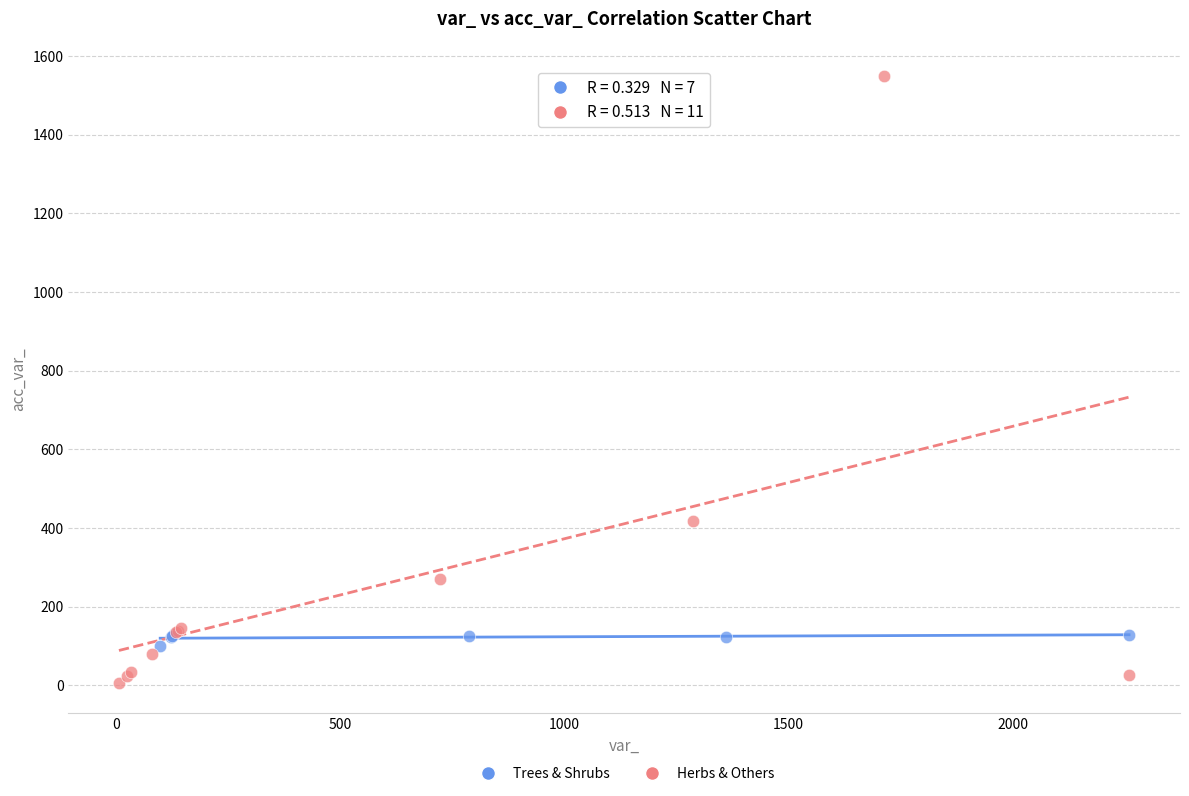

Which series has the largest Y range (max minus min)?

Herbs & Others